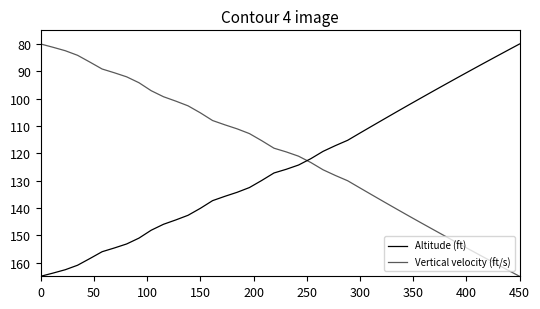

How many lines are shown in the chart?

2